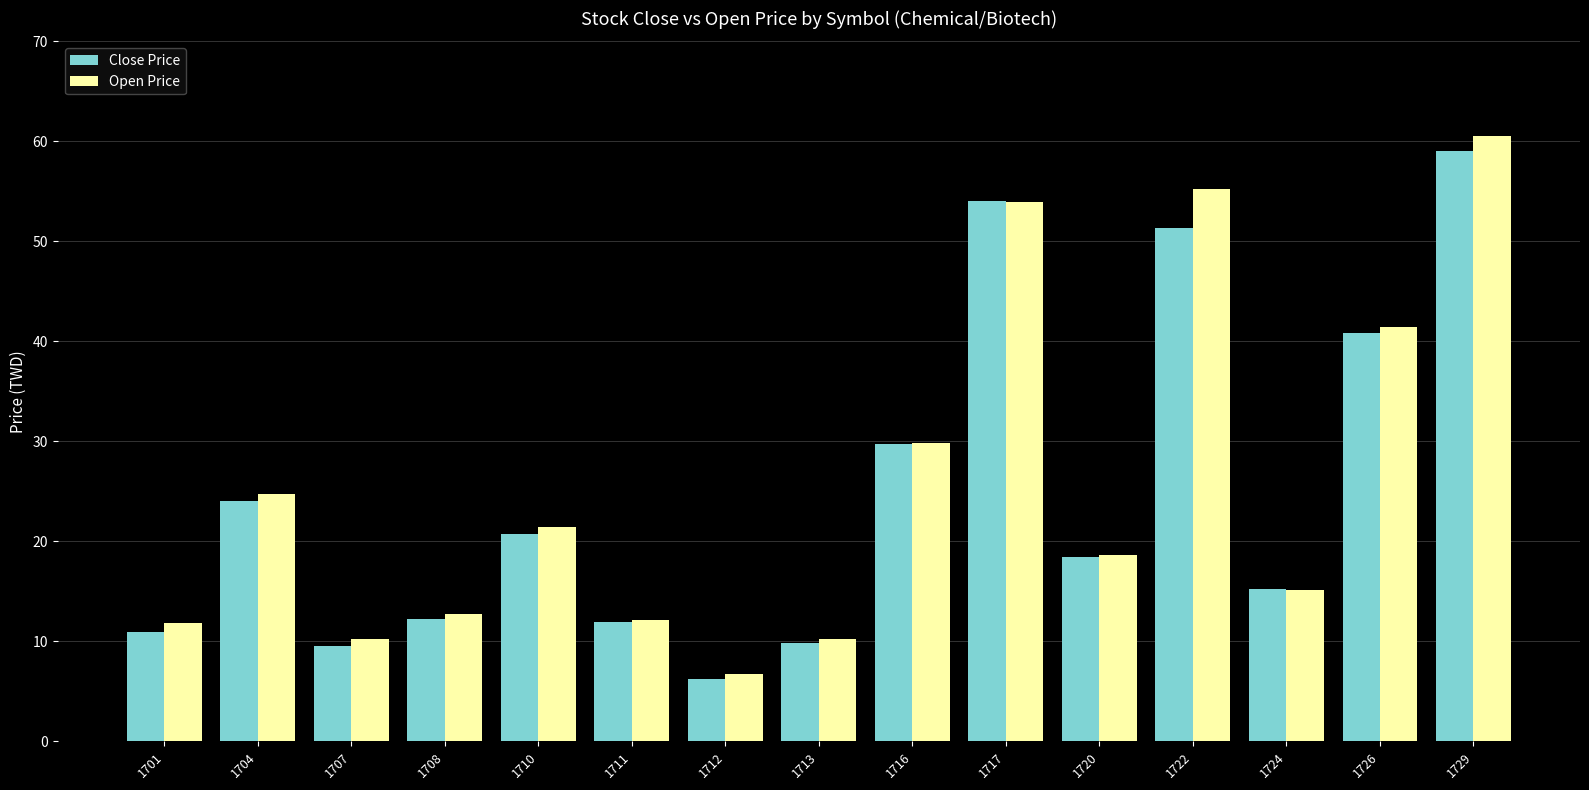

At which label is Close Price closest to 32?

1716